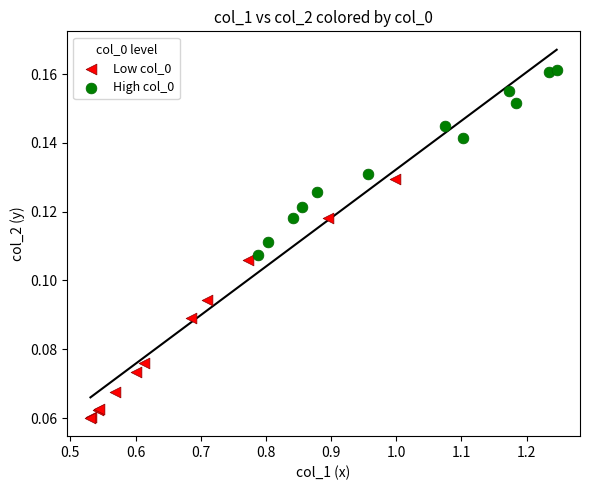

Which series contains the highest Y value?

High col_0